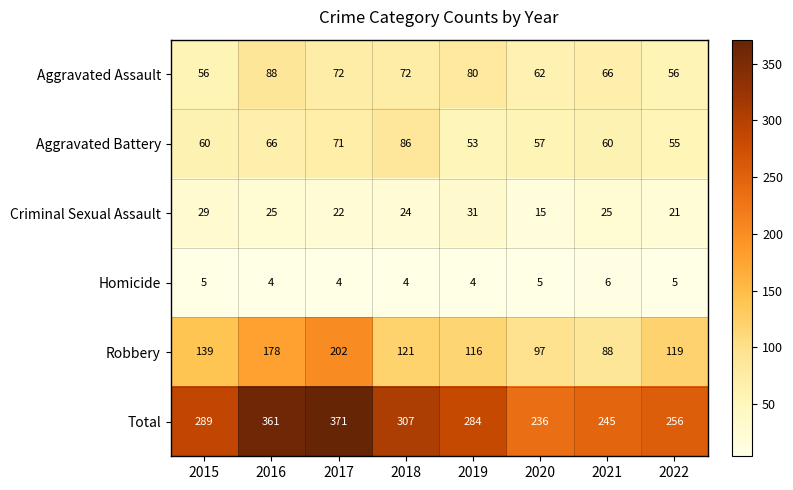

What is the approximate value of Aggravated Battery at 2016, to the nearest 10?

70